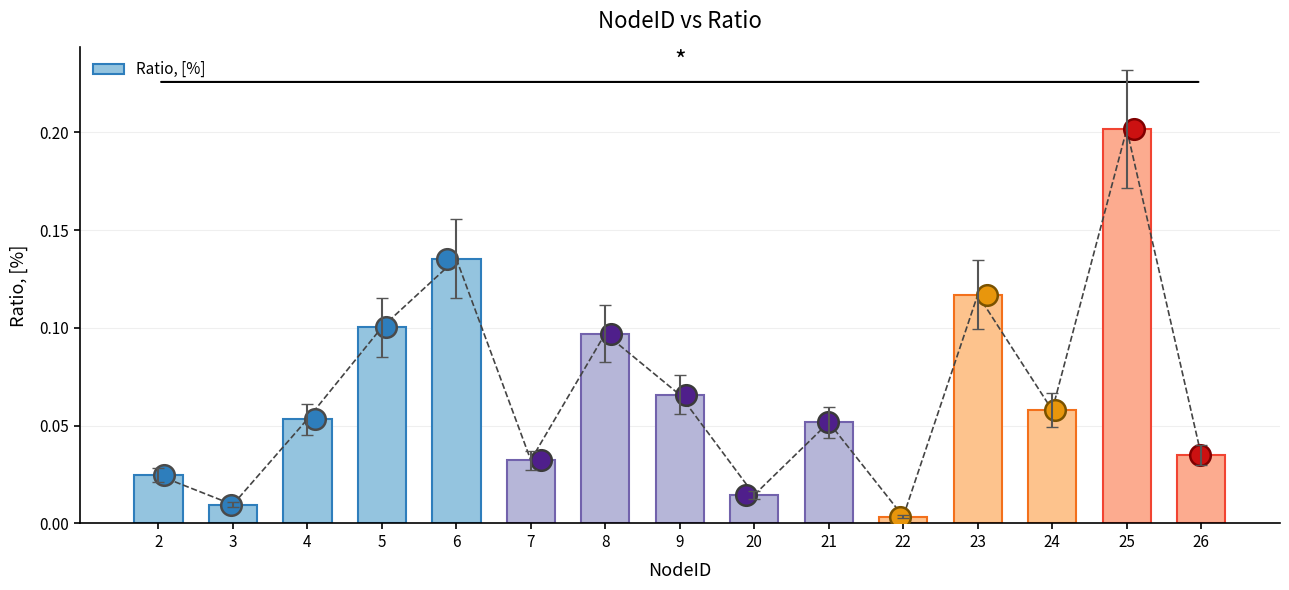

Between 6 and 22, which is larger?

6